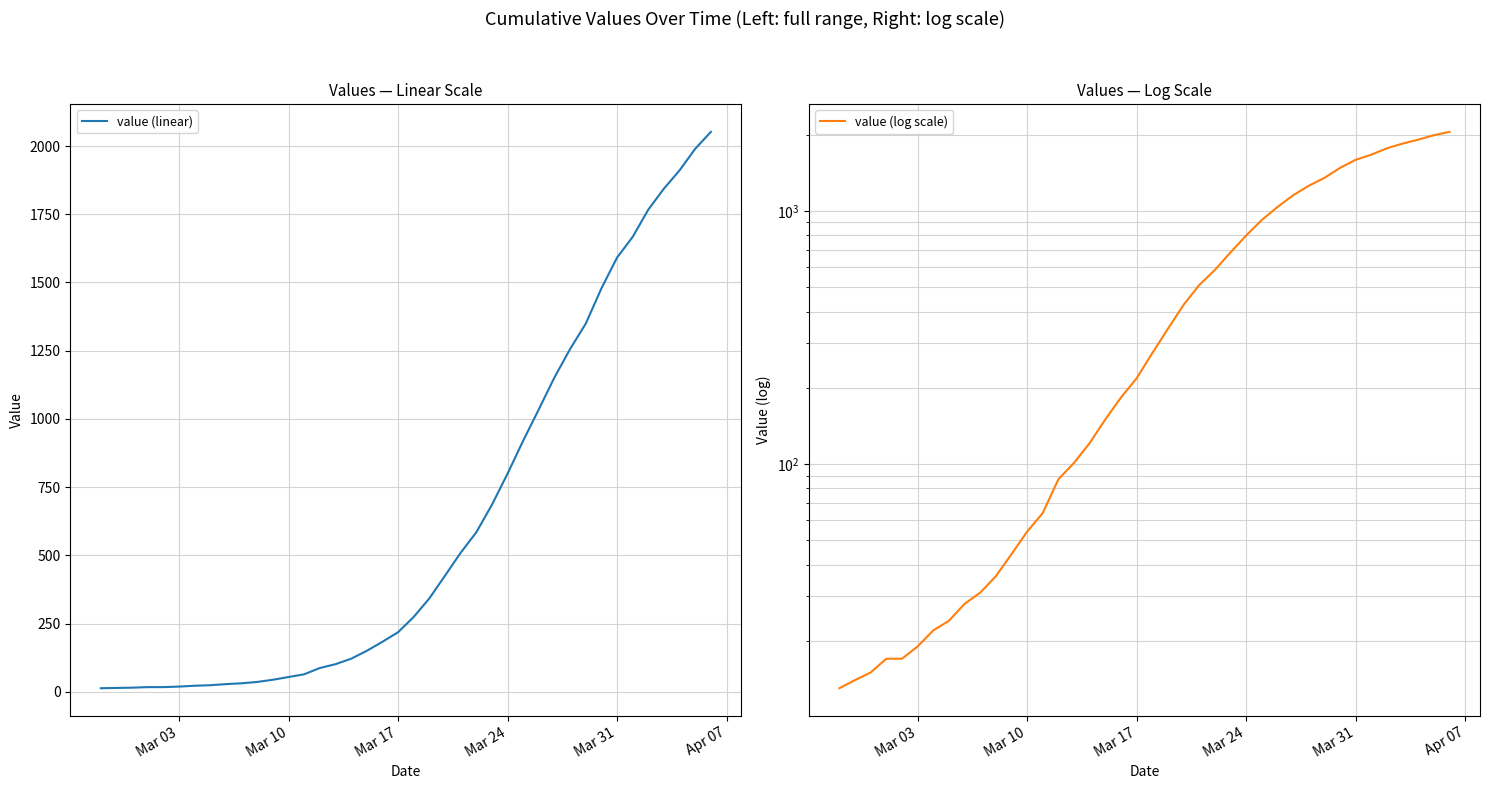

What is the difference between the maximum and second lowest values in the value (linear) series?

2038